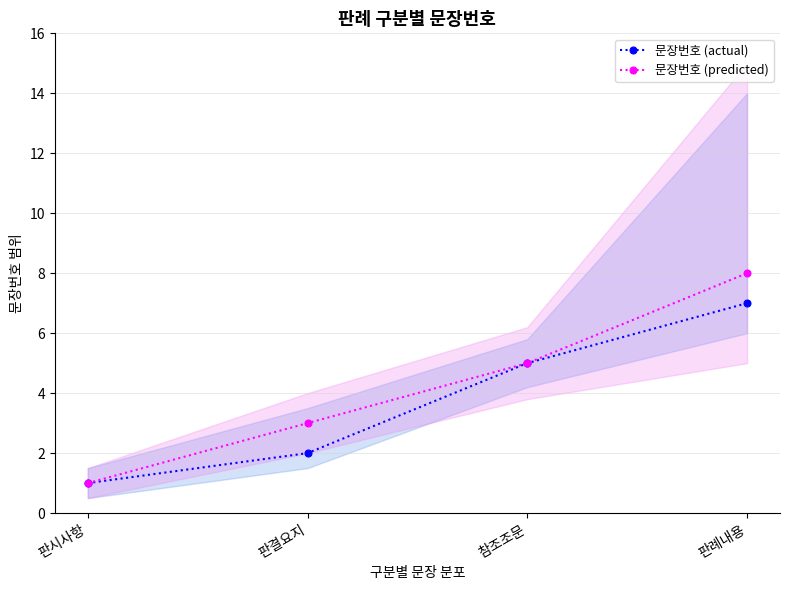

True or false: 문장번호 (actual) and 문장번호 (predicted) intersect in this chart.

False